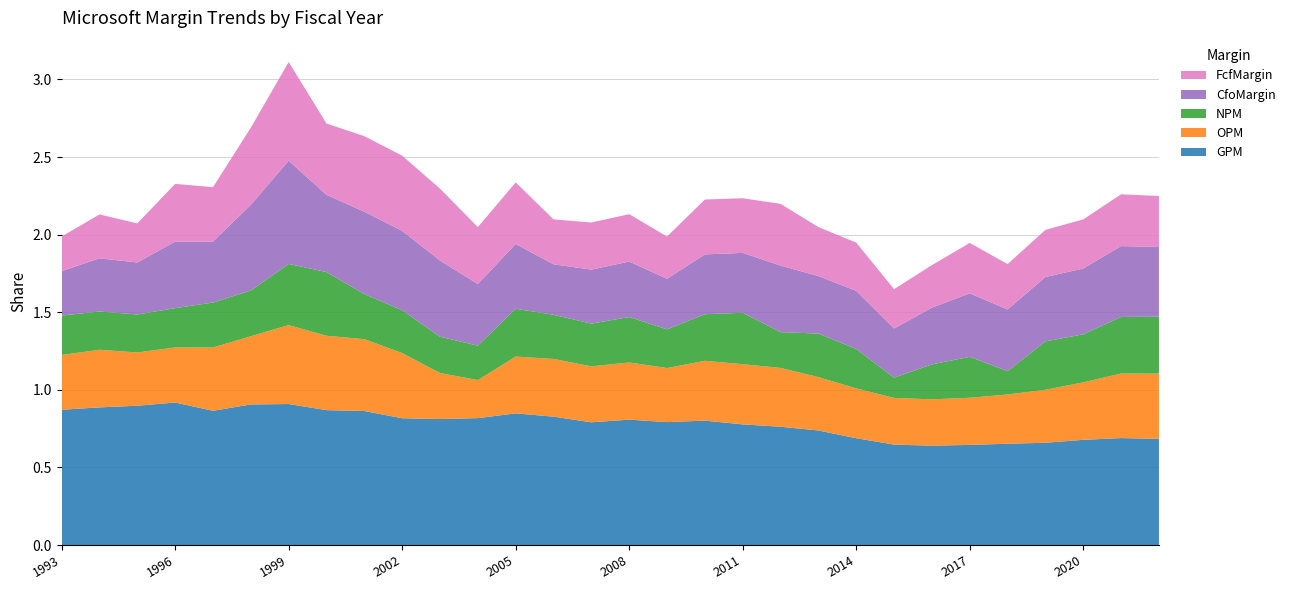

Reading right to left, list all the values displayed in this chart.

GPM: 0.7	0.7	0.7	0.7	0.7	0.6	0.6	0.6	0.7	0.7	0.8	0.8	0.8	0.8	0.8	0.8	0.8	0.8	0.8	0.8	0.8	0.9	0.9	0.9	0.9	0.9	0.9	0.9	0.9	0.9
OPM: 0.4	0.4	0.4	0.3	0.3	0.3	0.3	0.3	0.3	0.3	0.4	0.4	0.4	0.3	0.4	0.4	0.4	0.4	0.2	0.3	0.4	0.5	0.5	0.5	0.4	0.4	0.4	0.3	0.4	0.4
NPM: 0.4	0.4	0.3	0.3	0.2	0.3	0.2	0.1	0.3	0.3	0.2	0.3	0.3	0.2	0.3	0.3	0.3	0.3	0.2	0.2	0.3	0.3	0.4	0.4	0.3	0.3	0.3	0.2	0.2	0.3
CfoMargin: 0.4	0.5	0.4	0.4	0.4	0.4	0.4	0.3	0.4	0.4	0.4	0.4	0.4	0.3	0.4	0.3	0.3	0.4	0.4	0.5	0.5	0.5	0.5	0.7	0.6	0.4	0.4	0.3	0.3	0.3
FcfMargin: 0.3	0.3	0.3	0.3	0.3	0.3	0.3	0.3	0.3	0.3	0.4	0.4	0.4	0.3	0.3	0.3	0.3	0.4	0.4	0.5	0.5	0.5	0.5	0.6	0.5	0.4	0.4	0.3	0.3	0.2